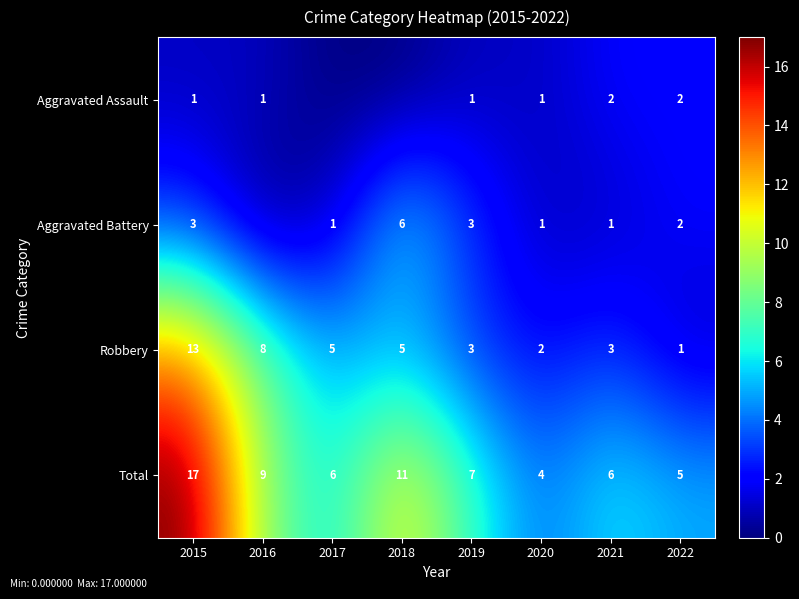

The Total series shows 9 at 2022. True or false?

False